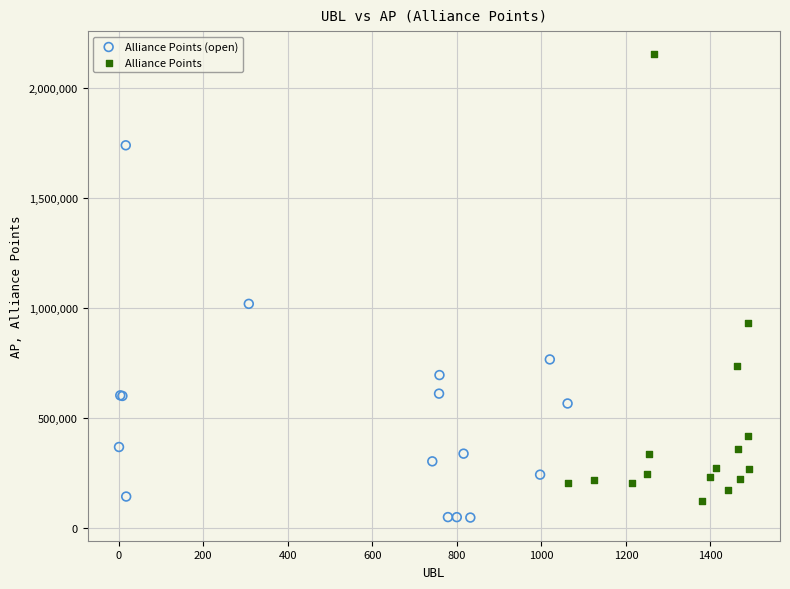

Which series has the largest Y range (max minus min)?

Alliance Points